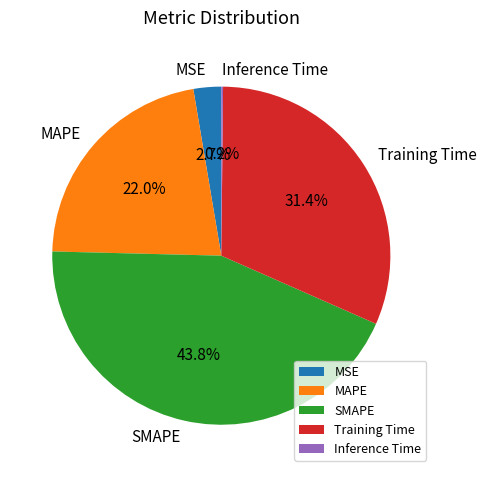

To the nearest percent, what percentage of the pie is Training Time?

31%